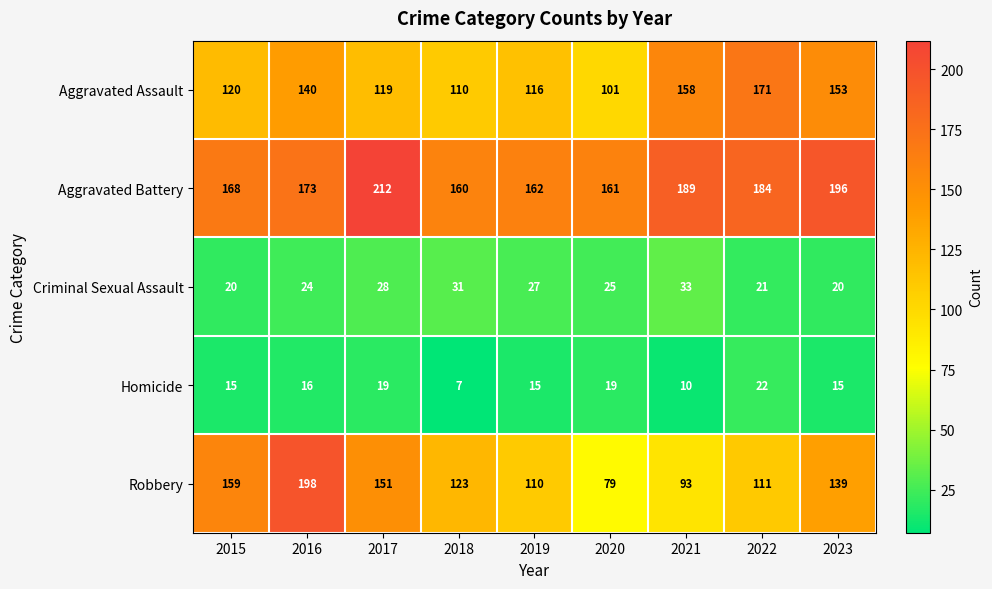

At which label does Criminal Sexual Assault first exceed 25?

2017